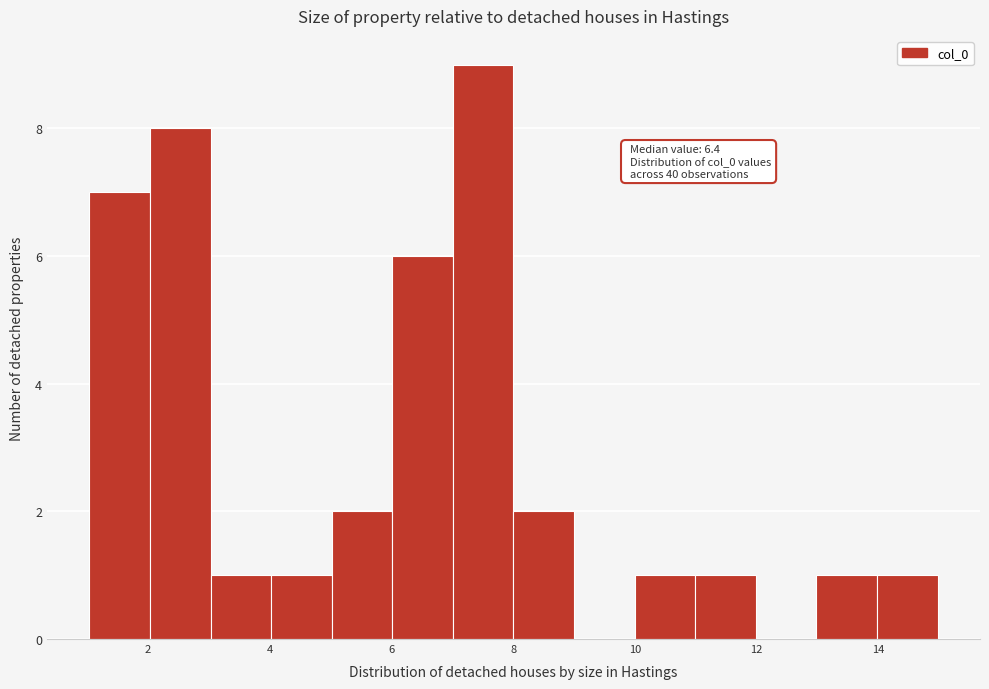

Which range on the x-axis has the tallest bar?

7 to 8